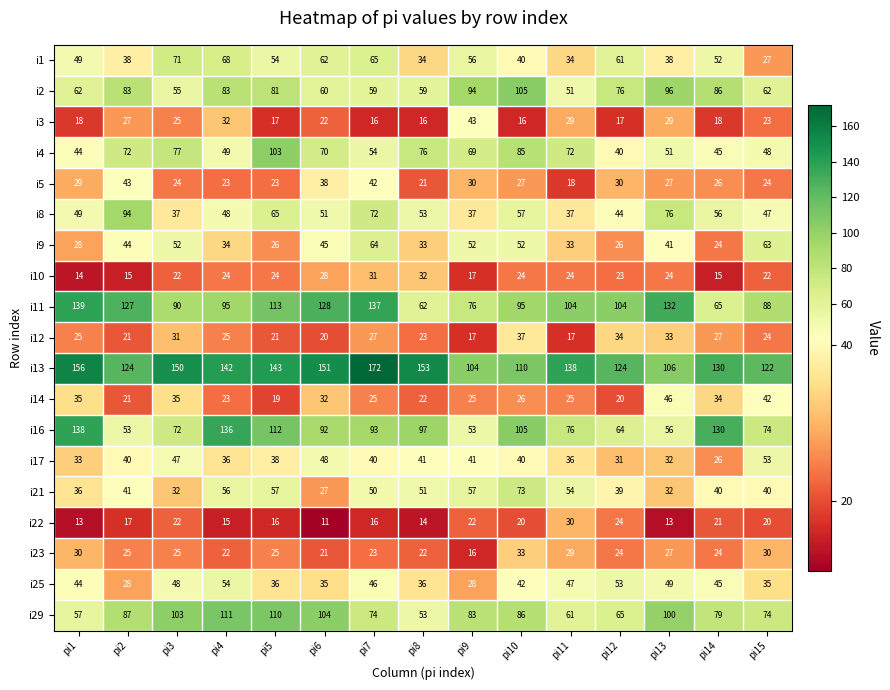

Which series has the largest range (max minus min)?

i16